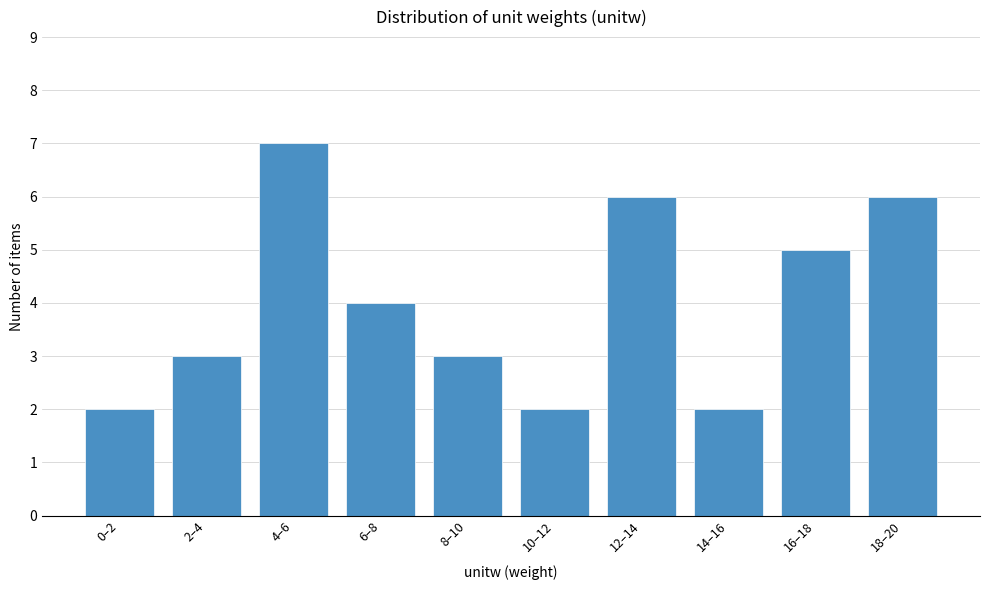

Reading right to left, transcribe all the data shown in this chart.

6	5	2	6	2	3	4	7	3	2